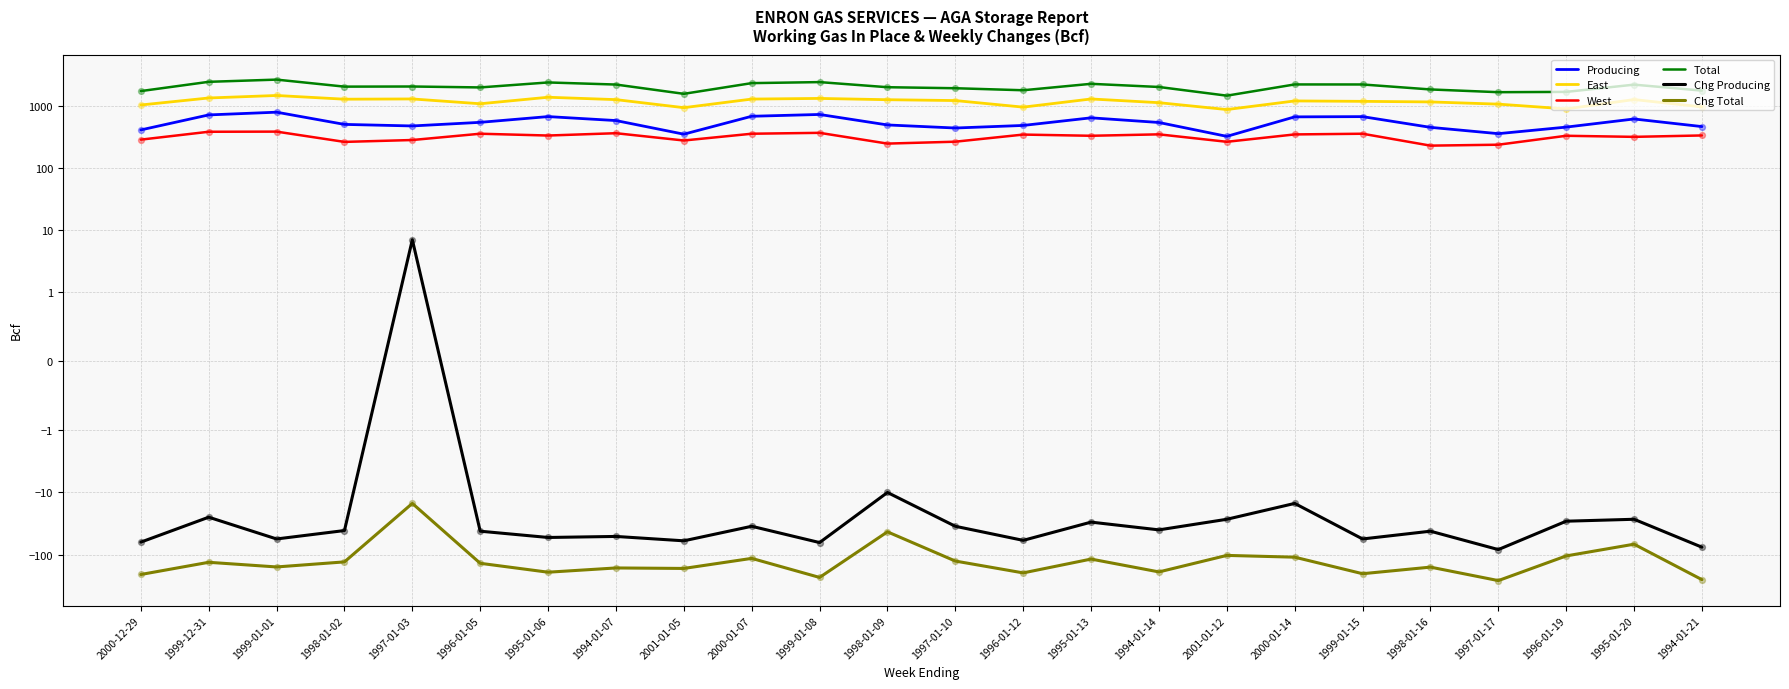

What are all the series names shown in the legend?

Producing, East, West, Total, Chg Producing, Chg Total